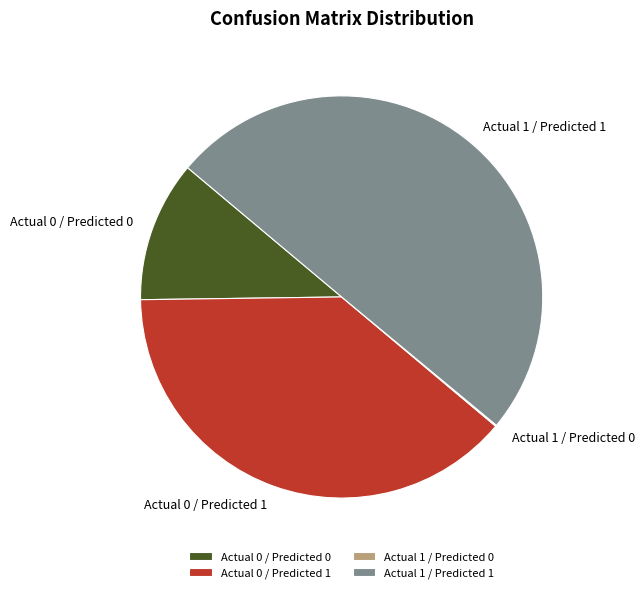

Is Actual 0 / Predicted 0 the majority of the pie?

No